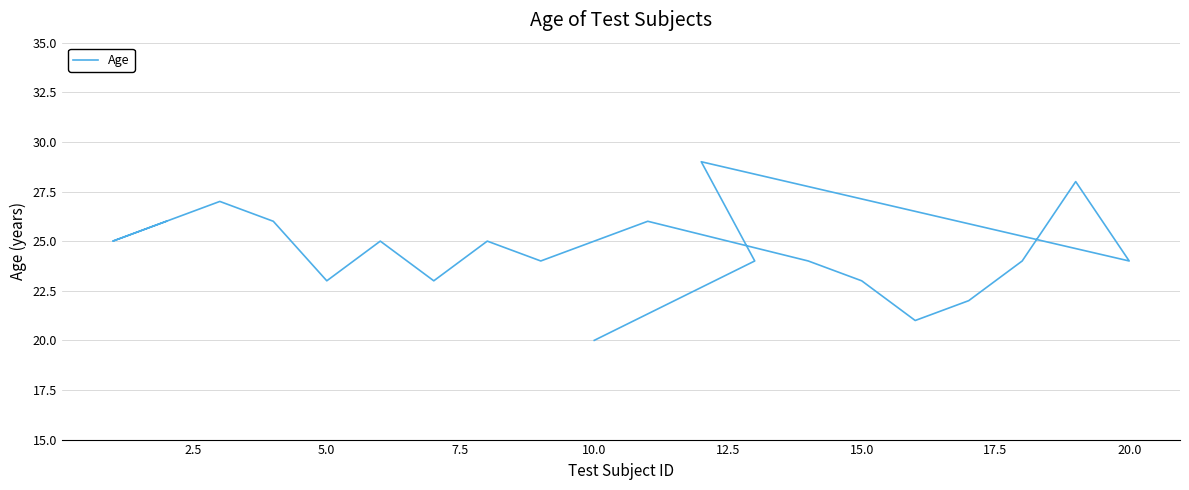

What is the difference between the second highest and minimum values?

8